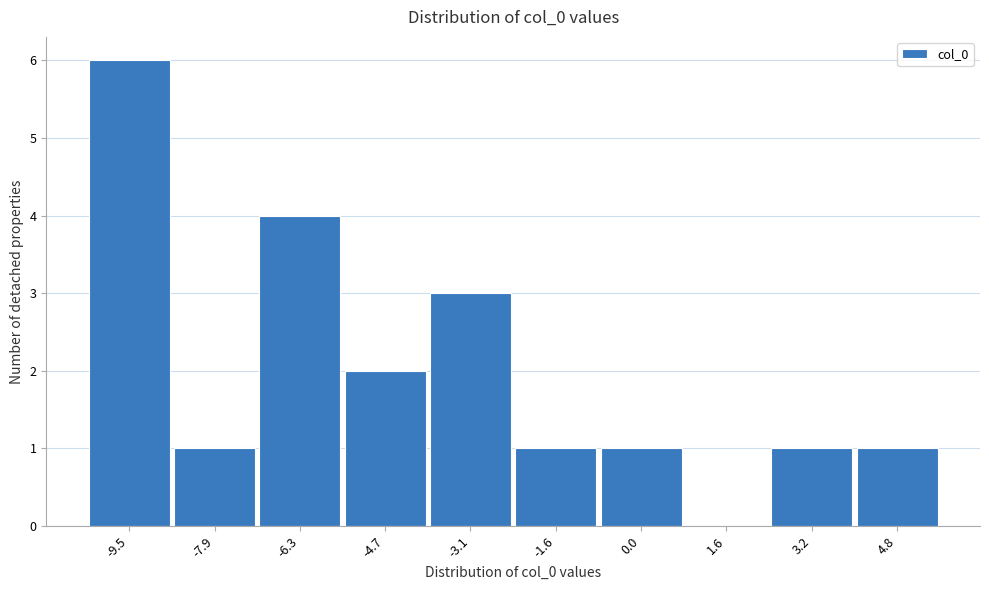

Reading right to left, list all the values displayed in this chart.

4.8=1	3.2=1	1.6=0	0.0=1	-1.6=1	-3.1=3	-4.7=2	-6.3=4	-7.9=1	-9.5=6